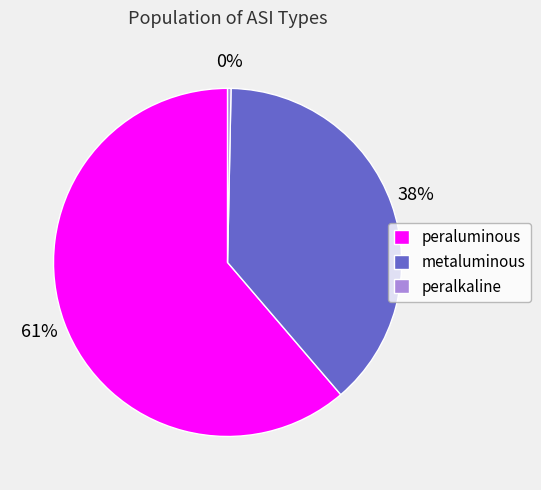

To the nearest percent, what is the difference between the peralkaline and metaluminous slice percentages?

38%